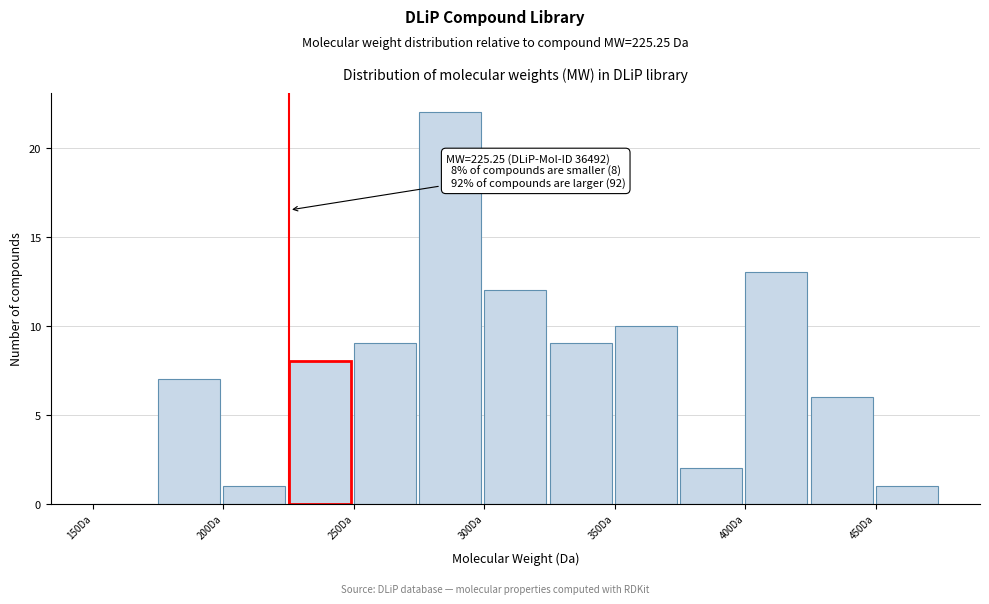

Which range on the x-axis has the tallest bar?

275 to 300